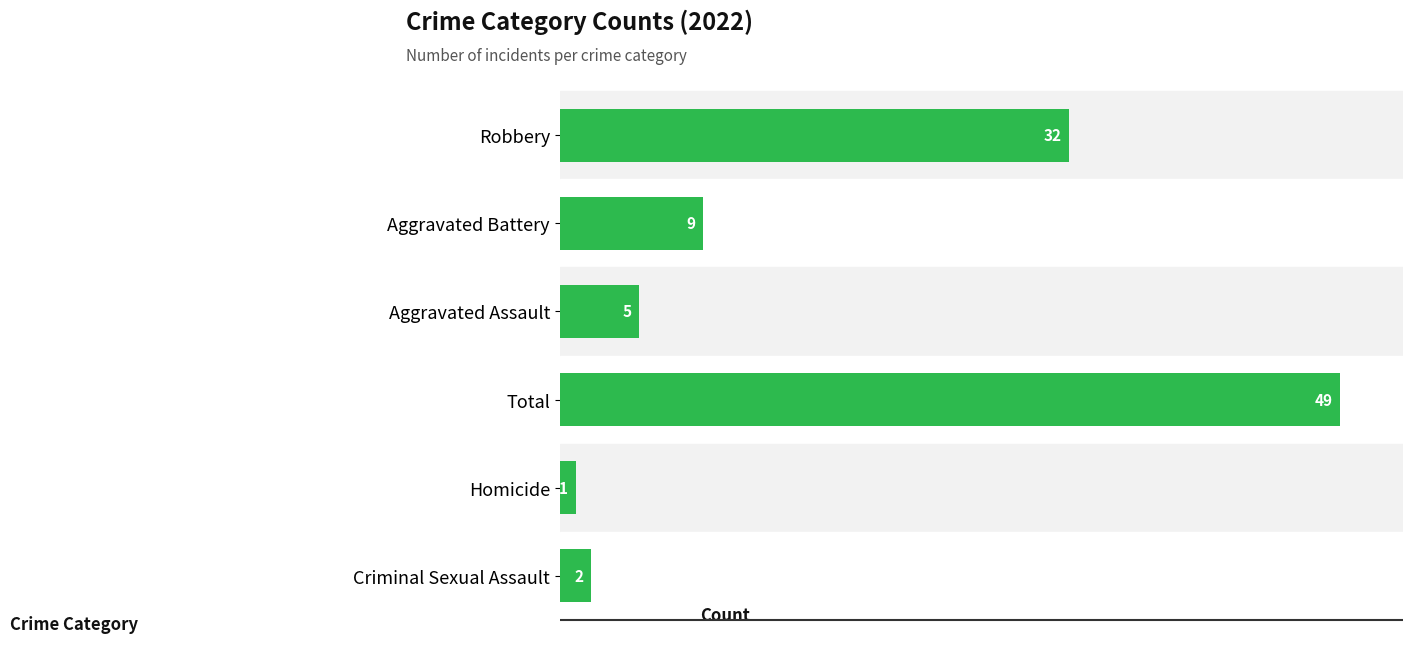

True or false: the data shows 80 at Total.

False